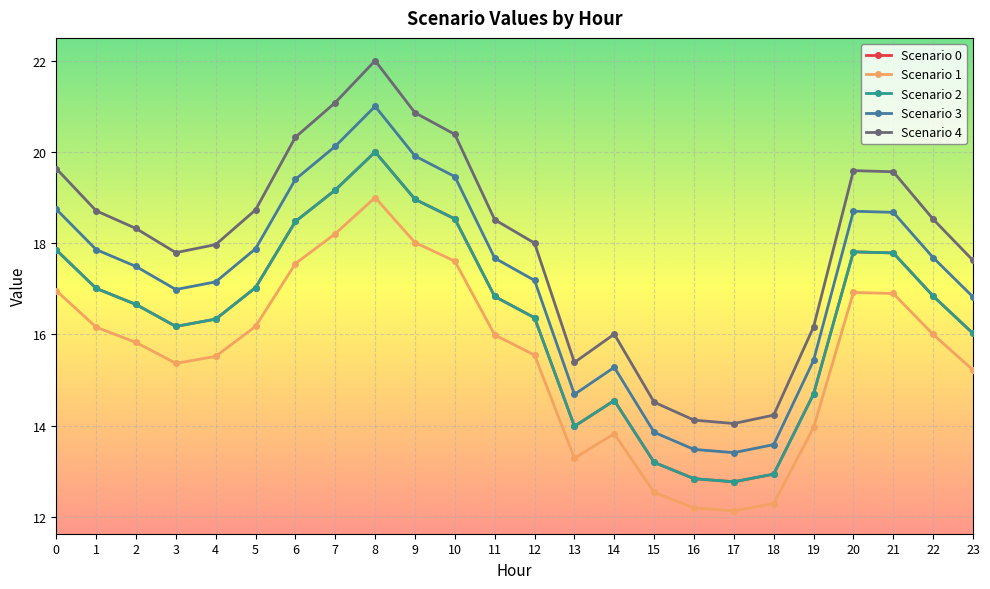

Is this an area chart (filled region under the line)?

No